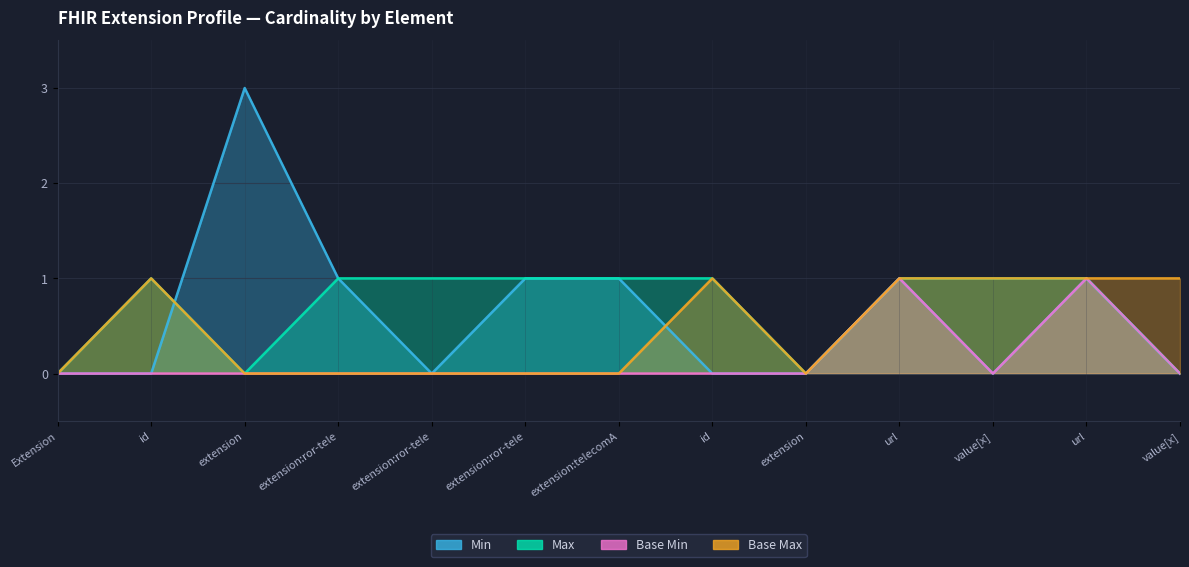

In Min, how many points are higher than both neighbors (excluding endpoints)?

3